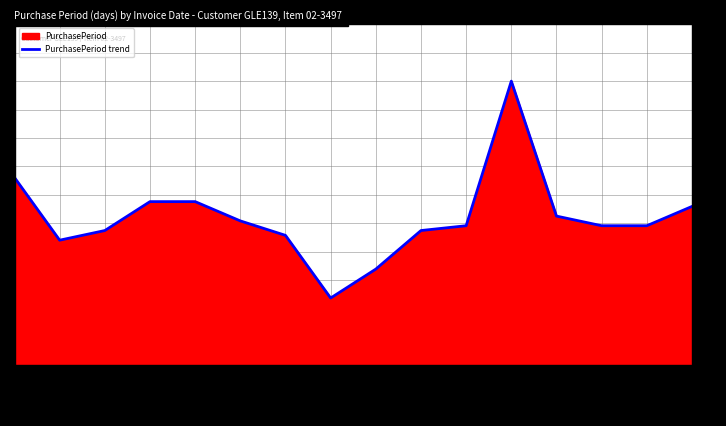

Reading right to left, what are all the values shown in this chart?

2017-12-11=33	2017-11-08=29	2017-10-10=29	2017-09-11=31	2017-08-11=59	2017-06-13=29	2017-05-15=28	2017-04-17=20	2017-03-28=14	2017-03-14=27	2017-02-15=30	2017-01-16=34	2016-12-13=34	2016-11-09=28	2016-10-12=26	2016-09-16=39